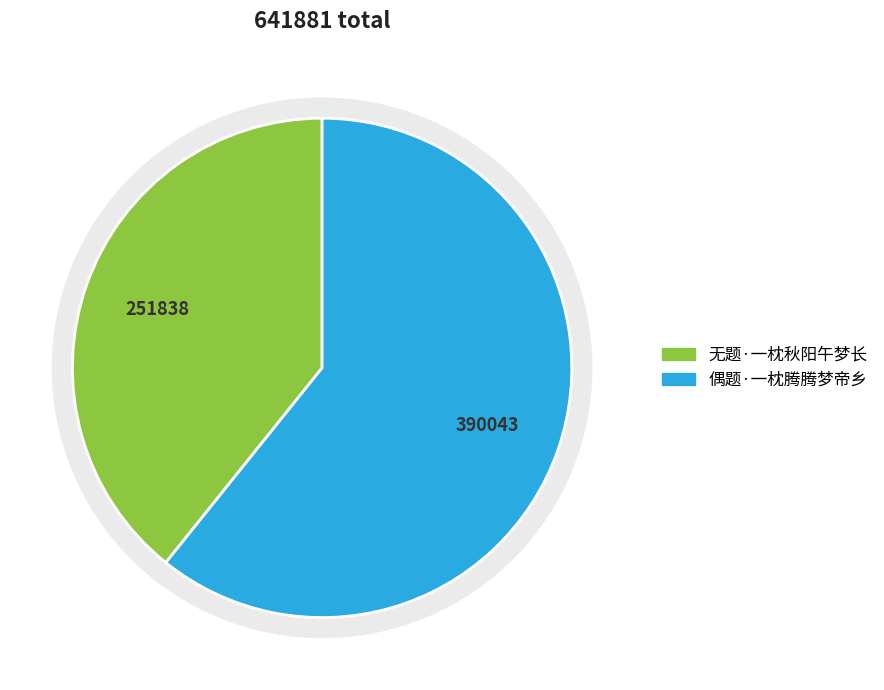

Which category has the biggest portion of the pie?

偶题·一枕腾腾梦帝乡